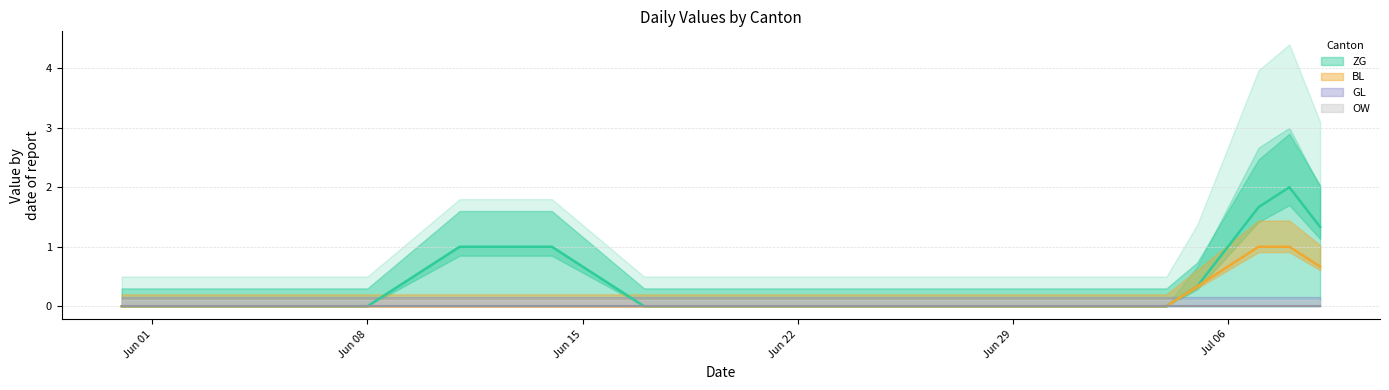

What are all the series names shown in the legend?

ZG, BL, GL, OW